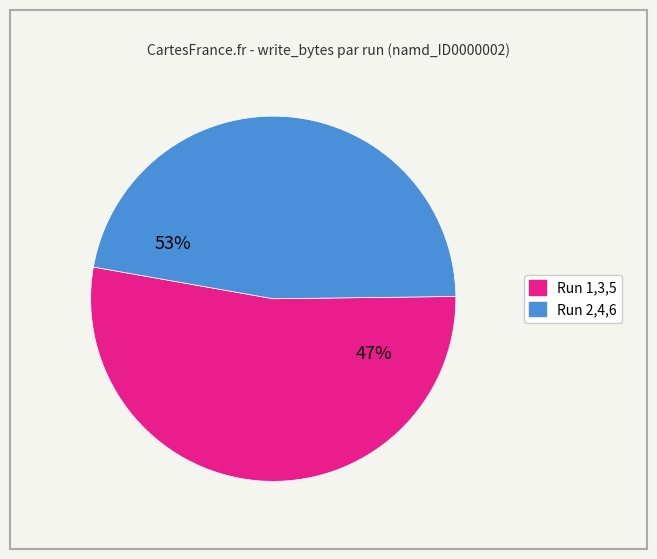

Approximately how many times larger is the value at Run 2,4,6 compared to Run 1,3,5?

0.9